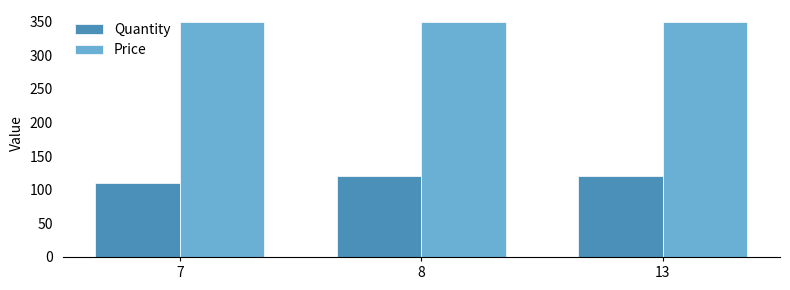

How many series are shown in this chart?

2